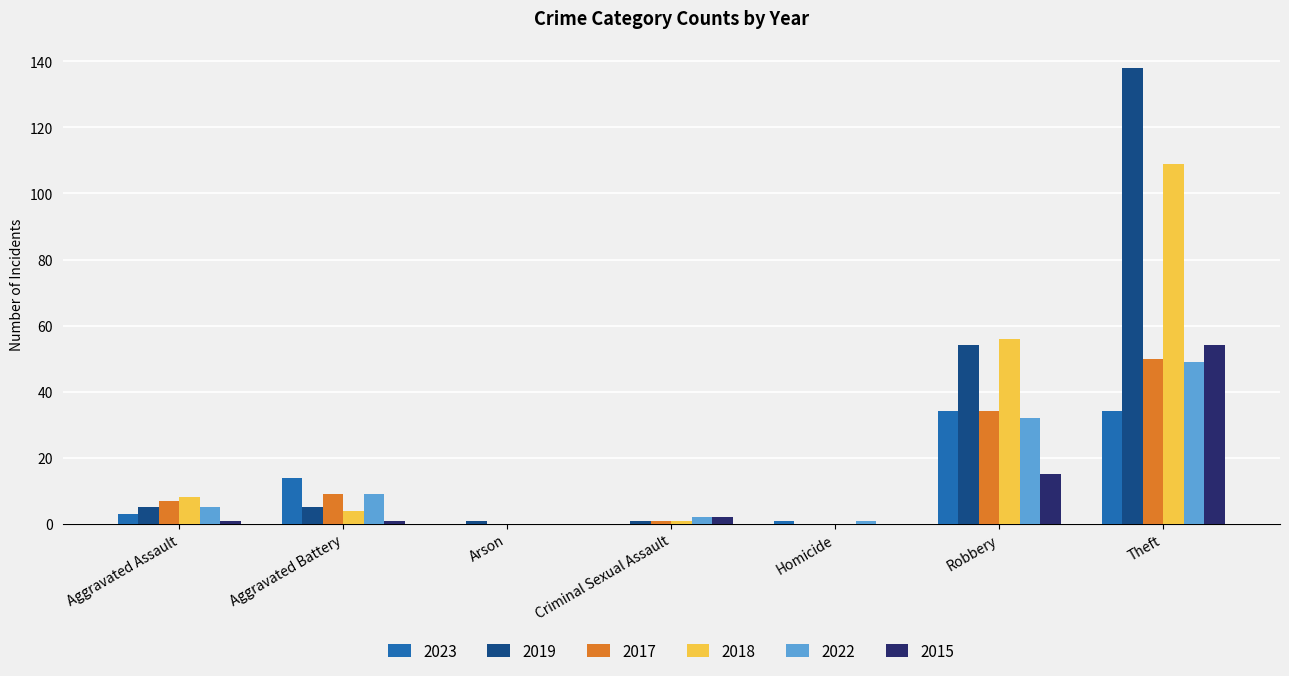

What is the maximum value shown in the chart?

138